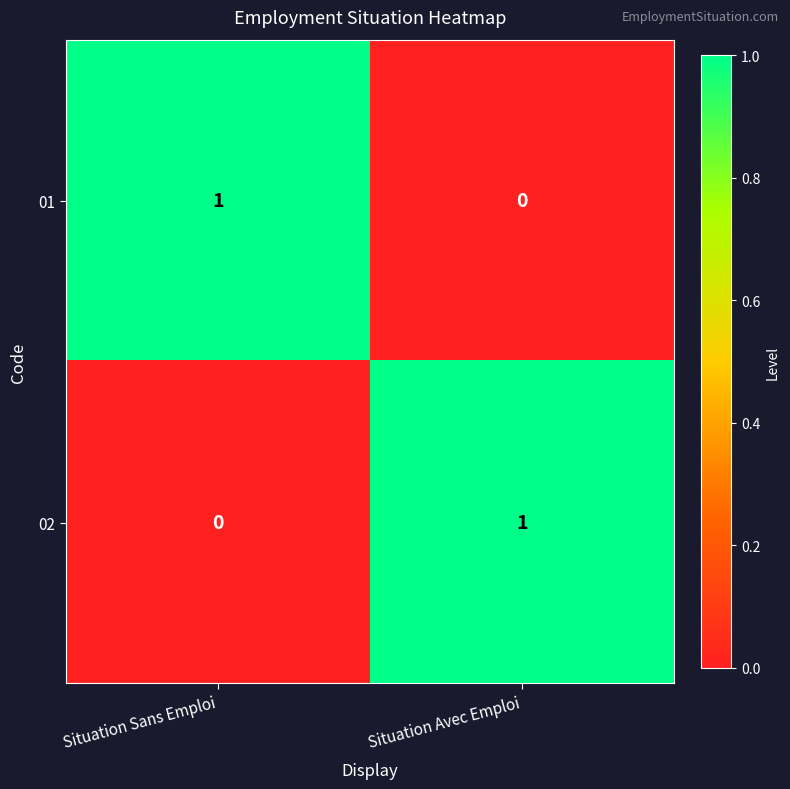

At which label does 01 reach its minimum?

Situation Avec Emploi